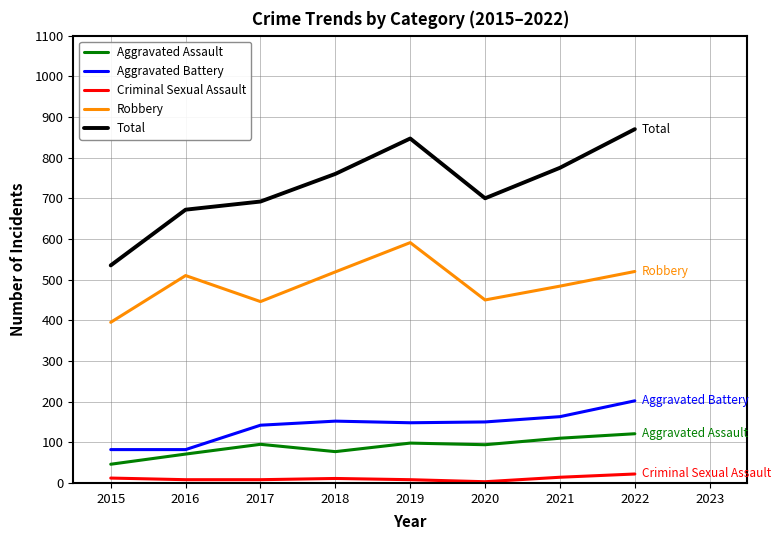

What is the difference between the maximum and minimum values in the Aggravated Battery series?

120